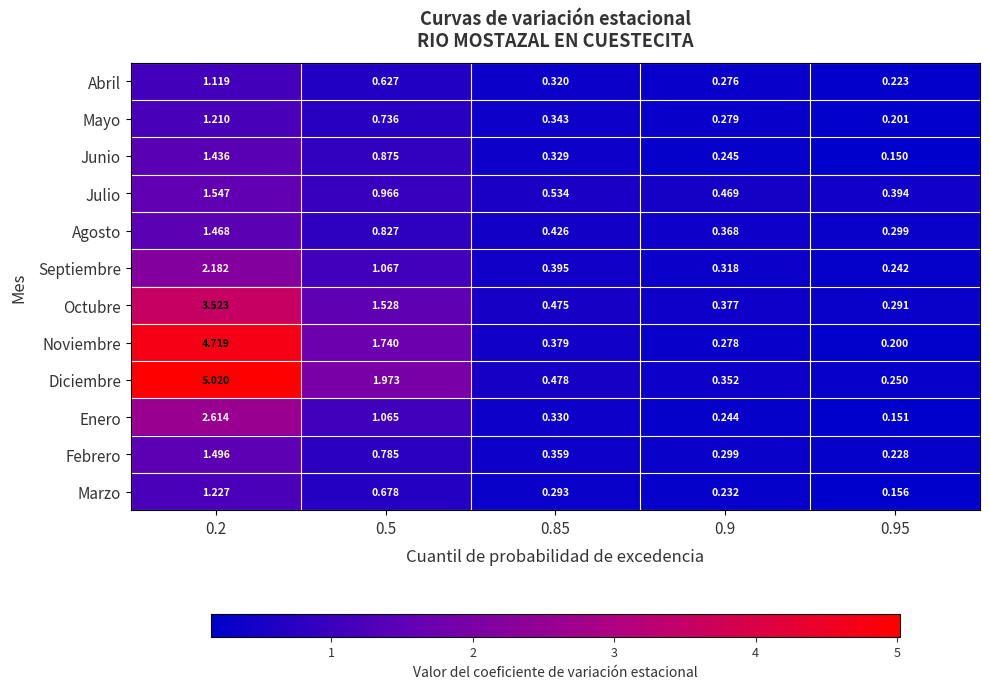

Which series has the largest total across all categories?

Diciembre